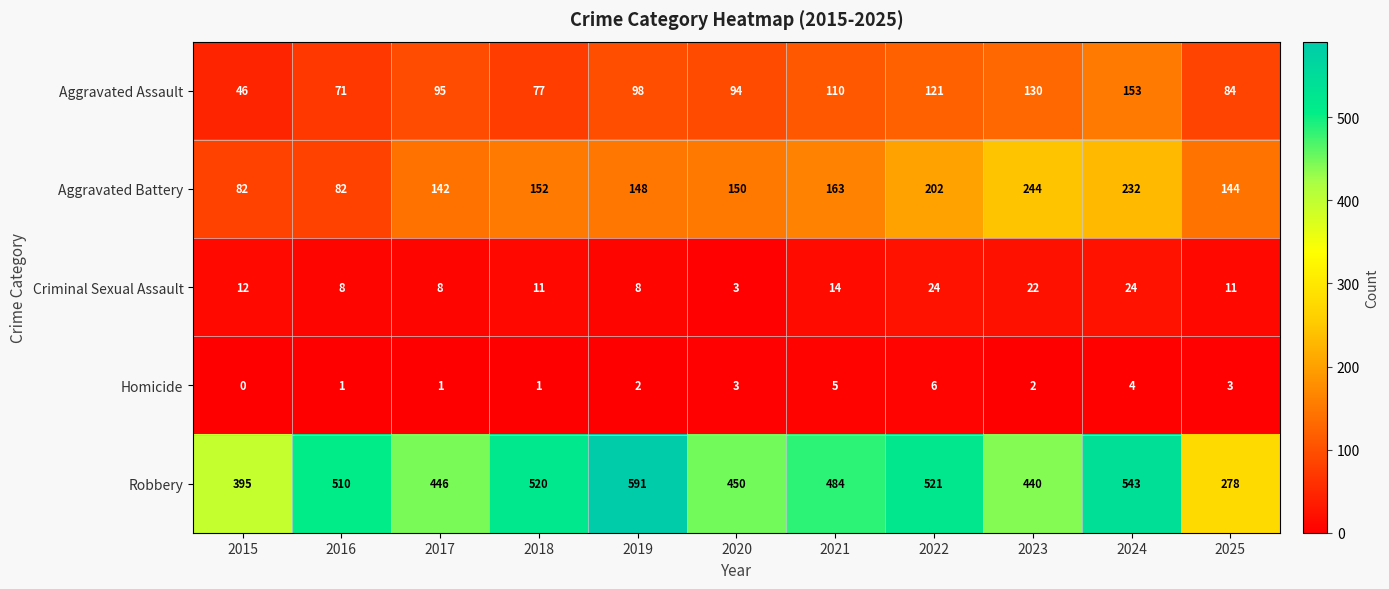

Rank the series by their maximum value, from highest to lowest.

Robbery, Aggravated Battery, Aggravated Assault, Criminal Sexual Assault, Homicide